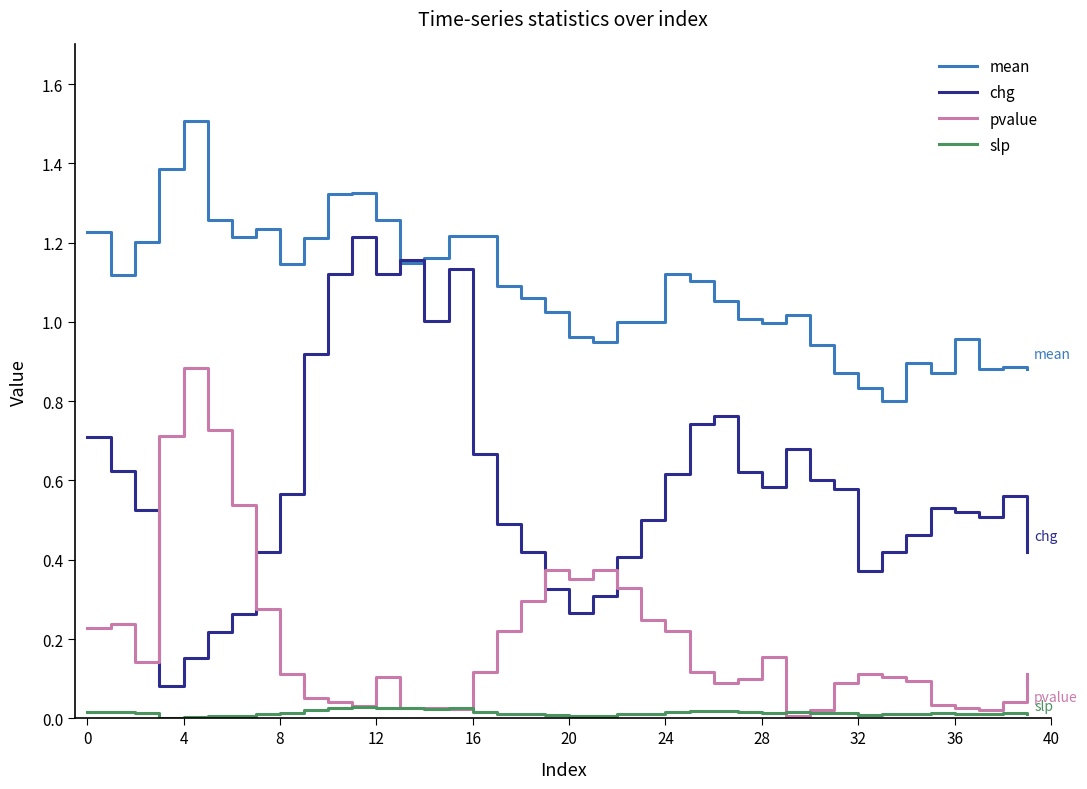

How many lines are shown in the chart?

4